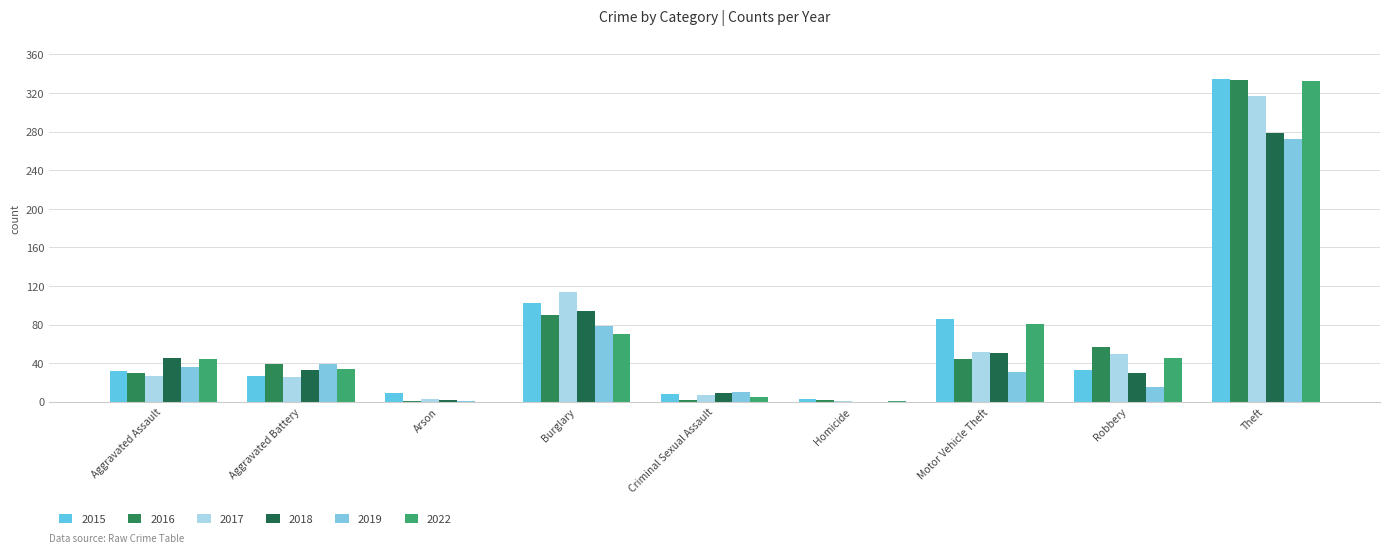

How many groups of bars are there?

9